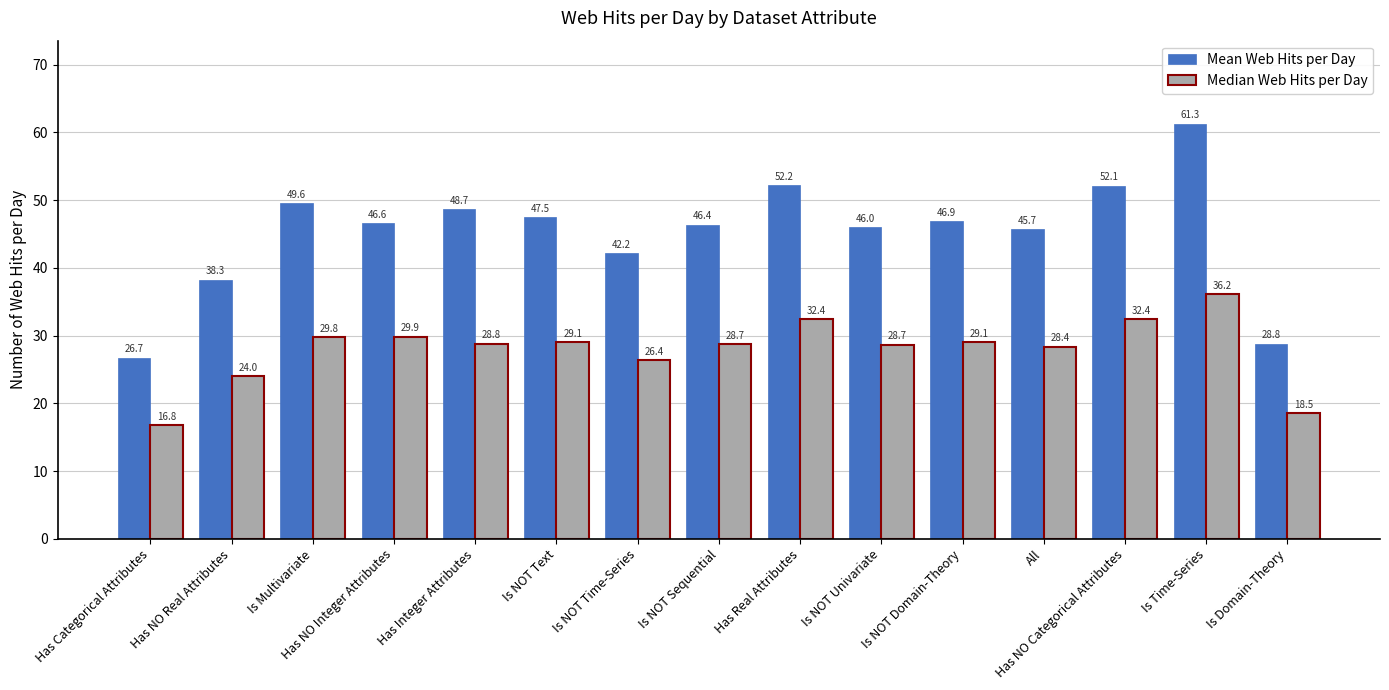

True or false: Median Web Hits per Day has a value of 28.7 at Is NOT Sequential.

True